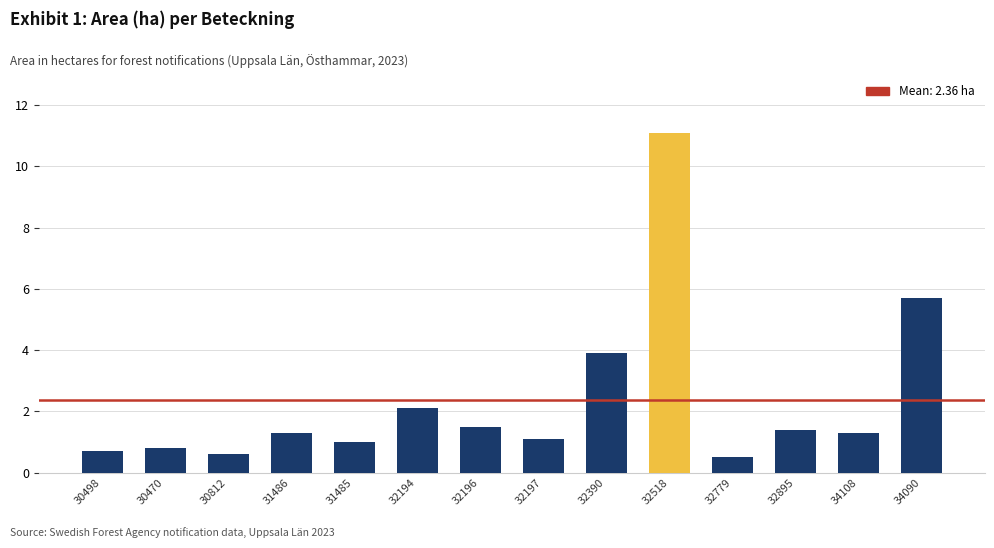

How many data points does each series have?

14